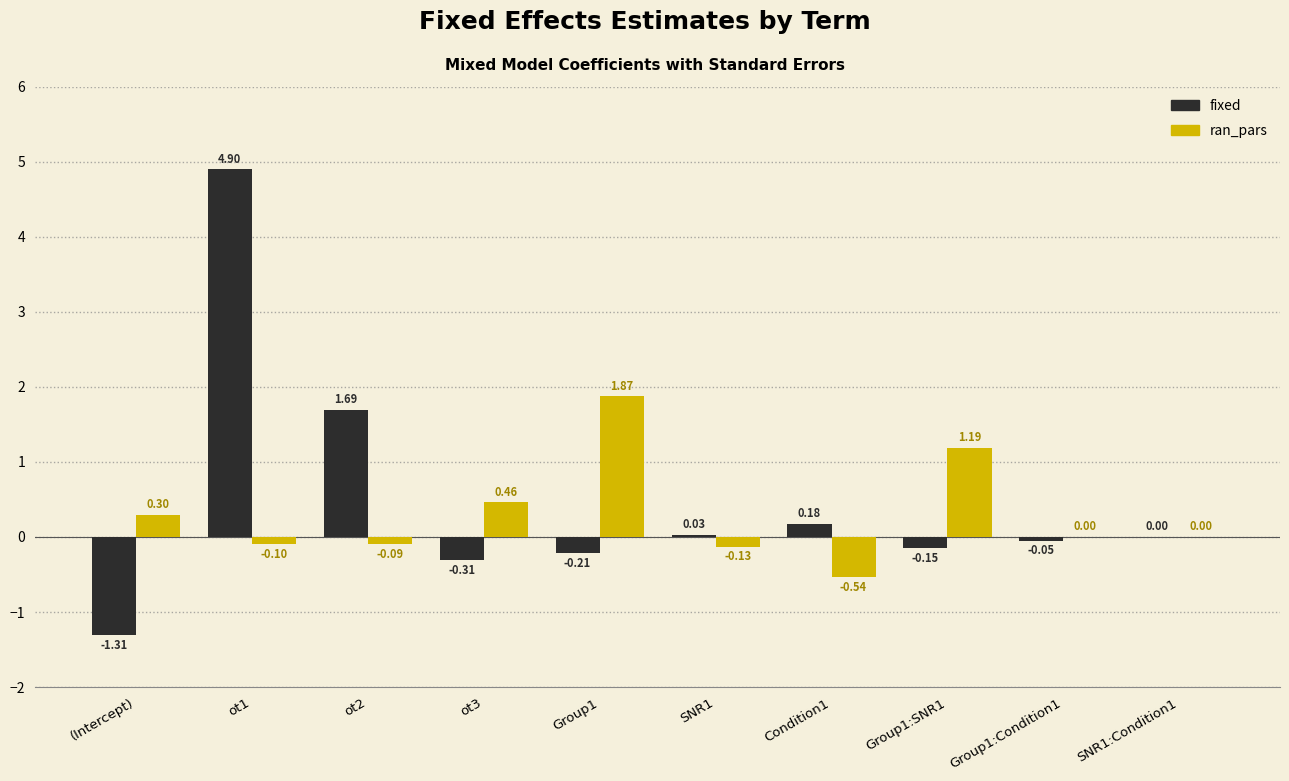

At which category is the sum across all series the highest?

ot1